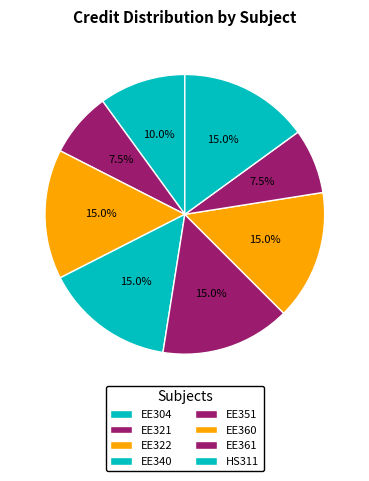

The HS311 slice represents 15% of the pie. True or false?

True